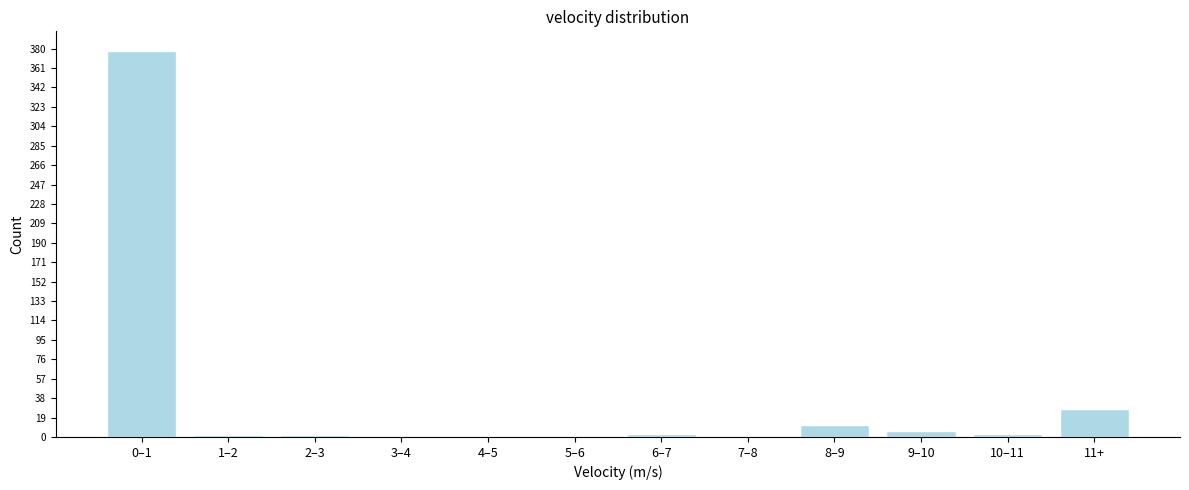

What is the greatest value displayed?

378